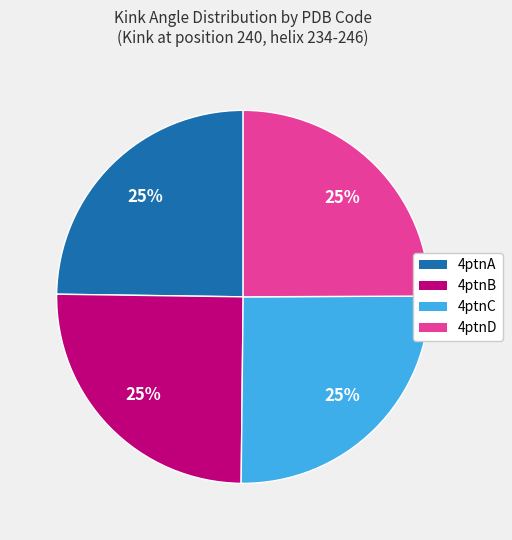

What percentage is the 4ptnC slice, to the nearest percent?

25%